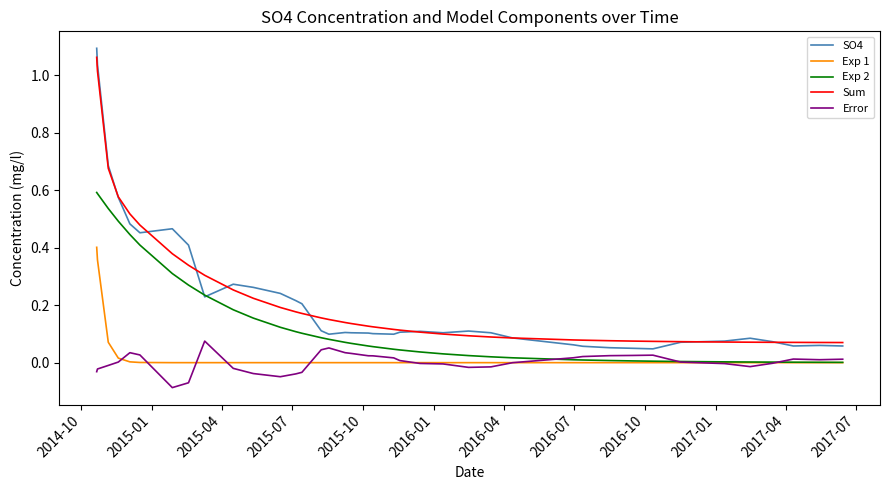

True or false: Exp 1 and Sum intersect in this chart.

False